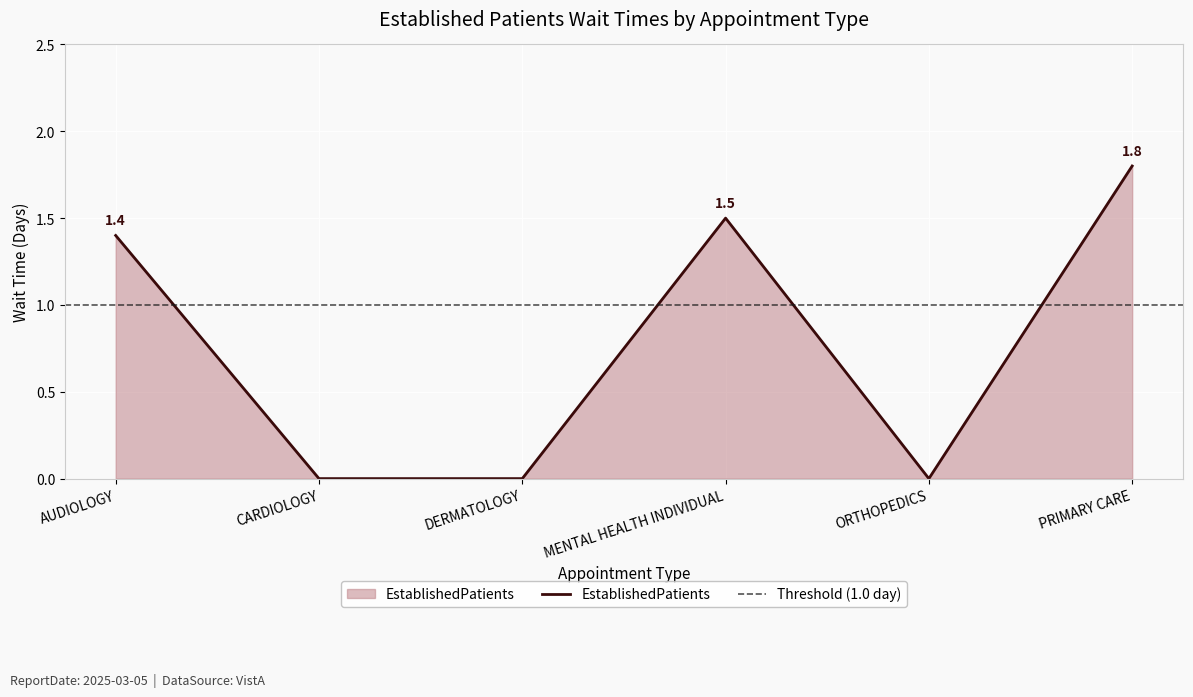

True or false: the data shows -0.9 at DERMATOLOGY.

False